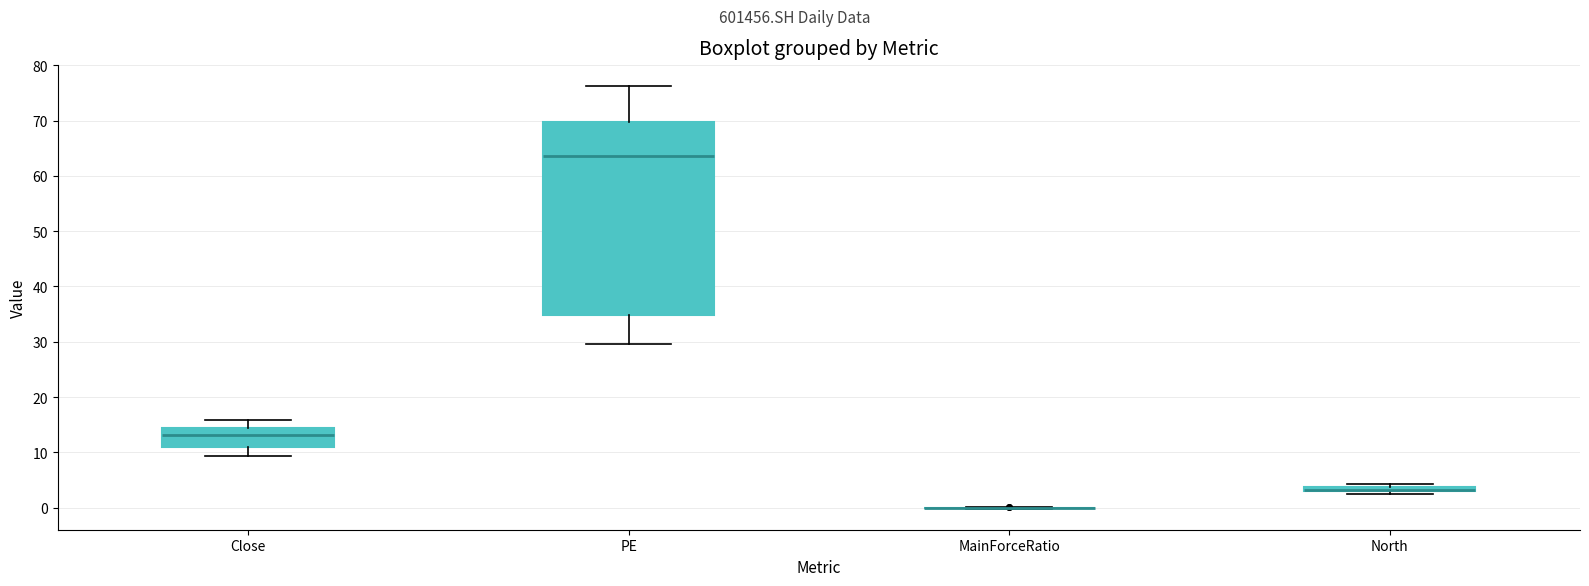

Comparing the boxes themselves (not the whiskers), which one is the tallest?

PE